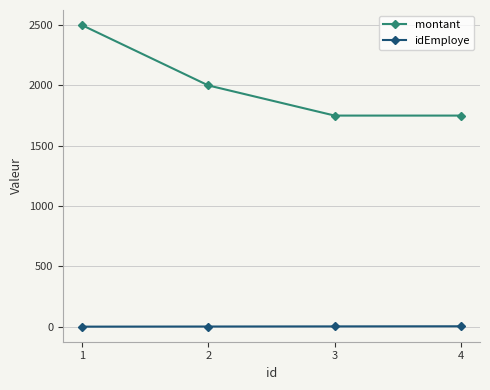

True or false: idEmploye has more than 2 interior local peaks.

False